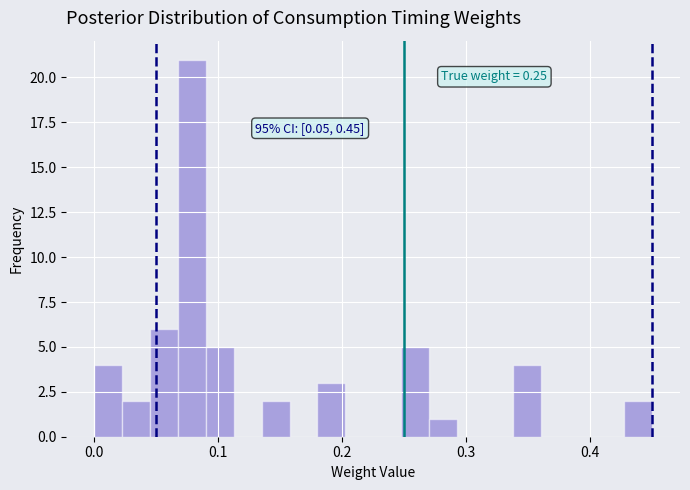

Read against the x-axis, roughly where is the centre of the tallest bar?

0.08